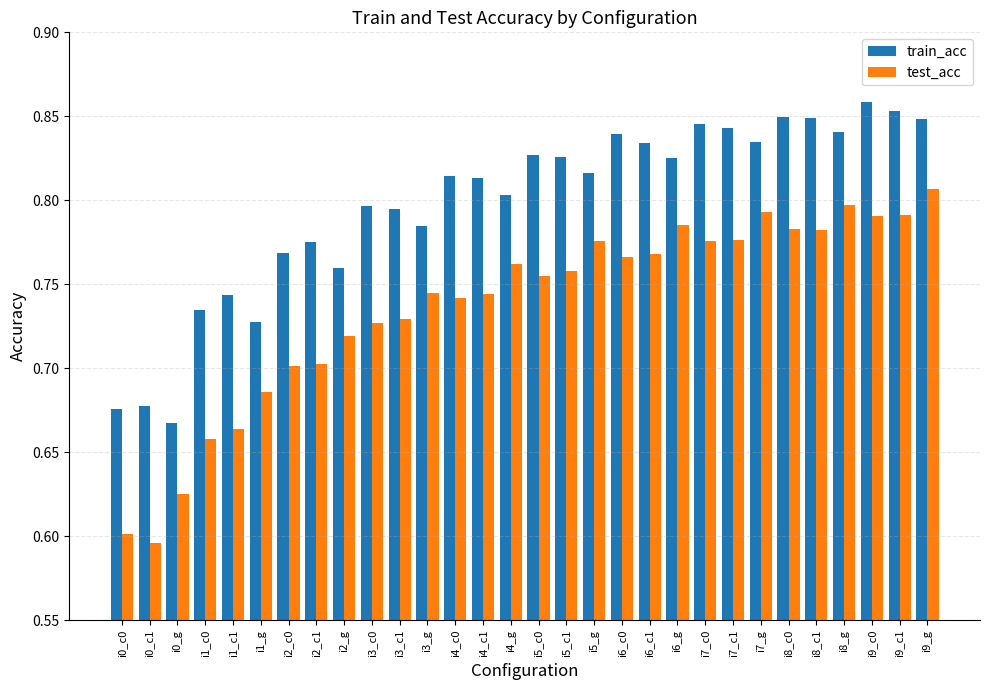

What are all the series names shown in the legend?

train_acc, test_acc